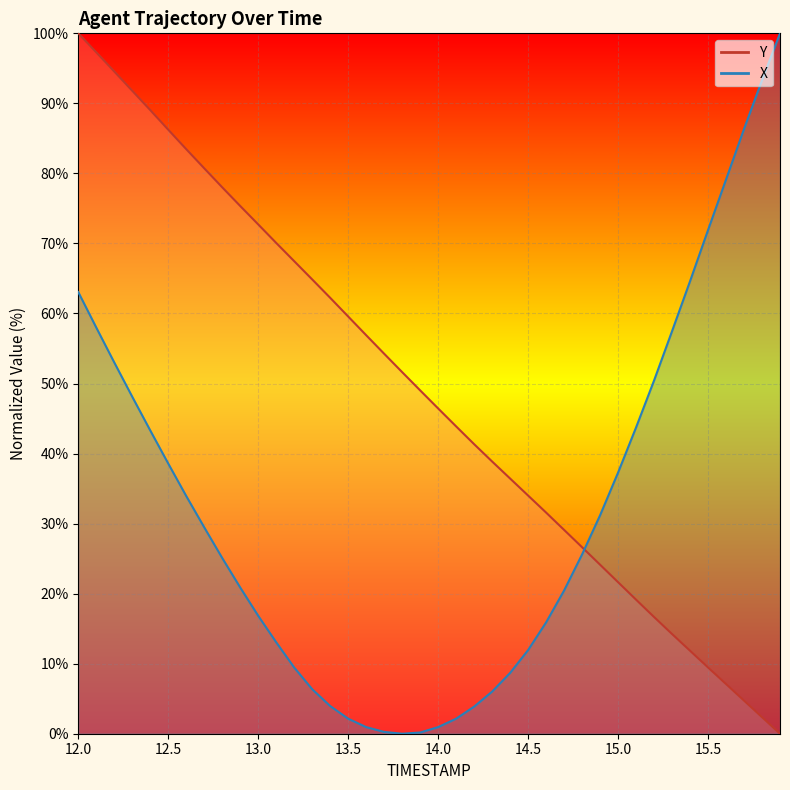

At which label does X reach its minimum?

13.8